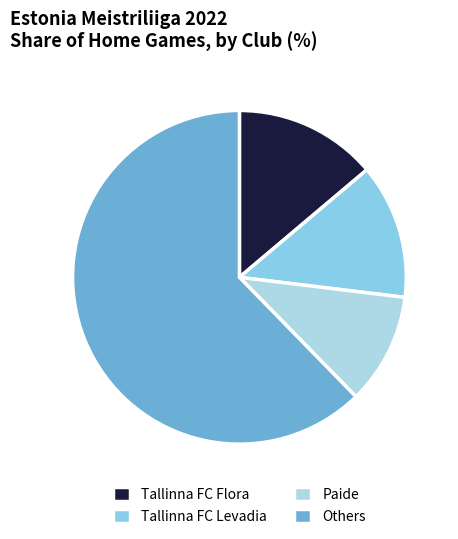

Does any single category account for the majority?

Yes